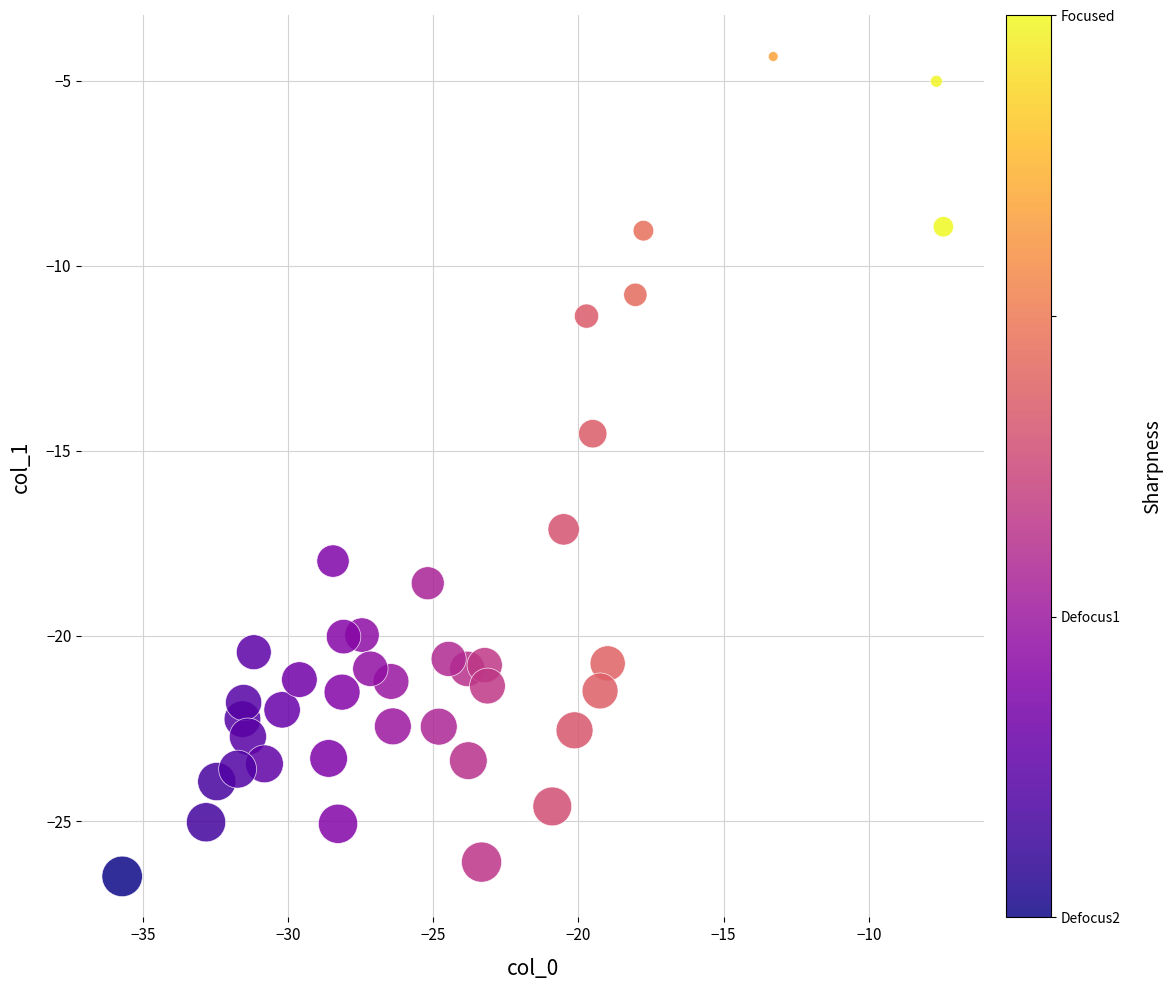

What Y value in the scatter plot is closest to -15?

-14.5